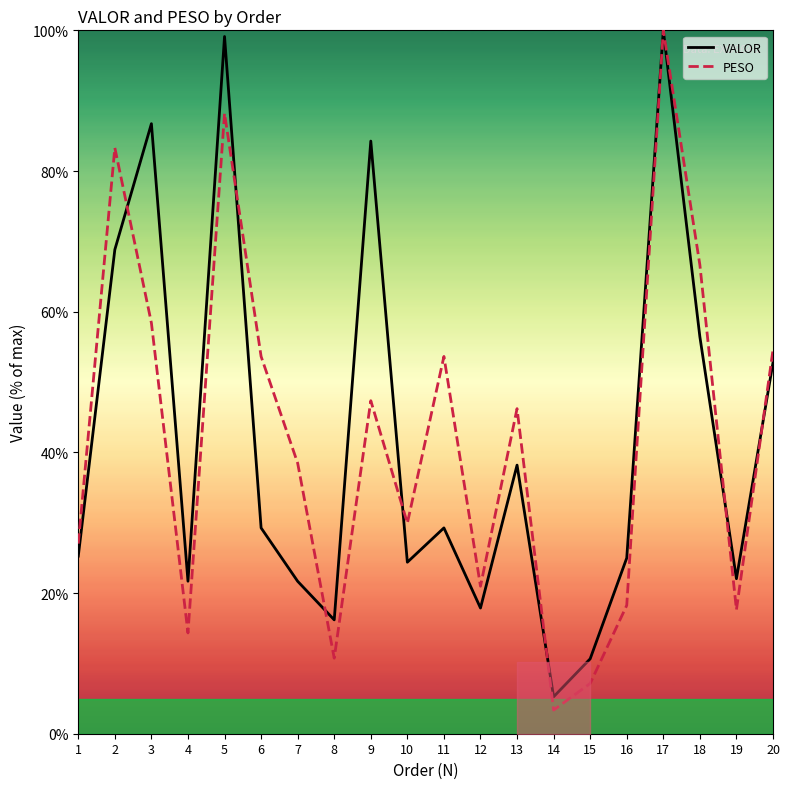

What is the difference between the highest and lowest values at 3?

28.3